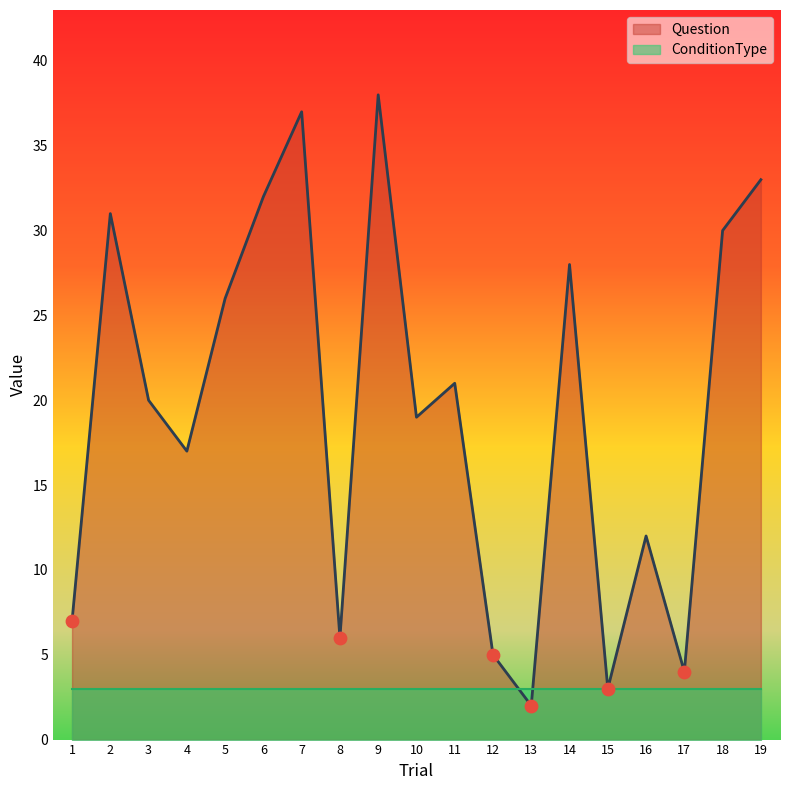

What is the ratio of the value at 4 to the value at 16?

1.4